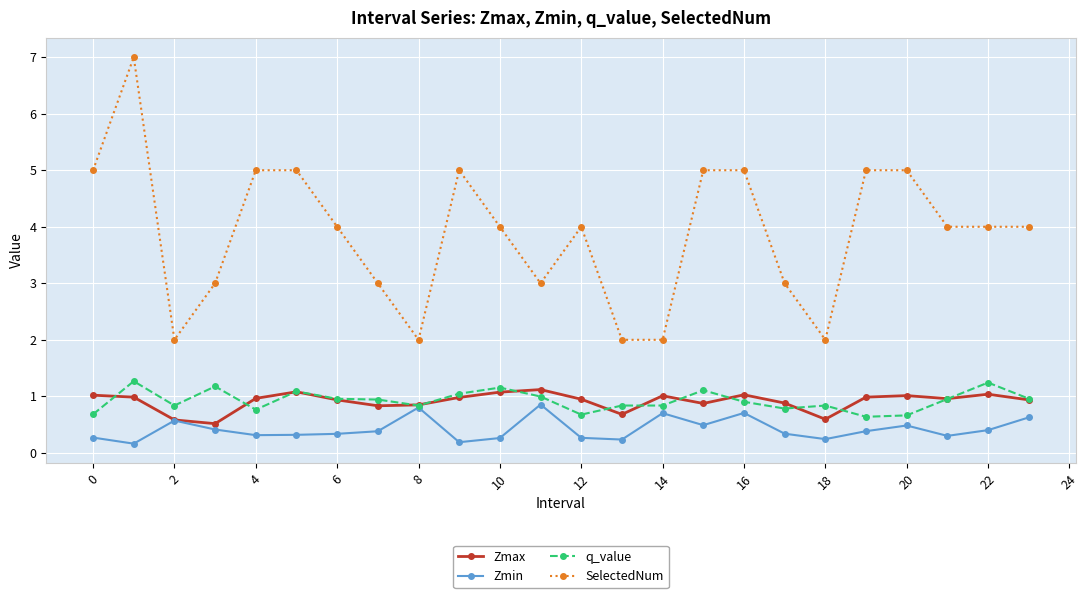

What is the value of the SelectedNum point at the 14th from the left?

2.0